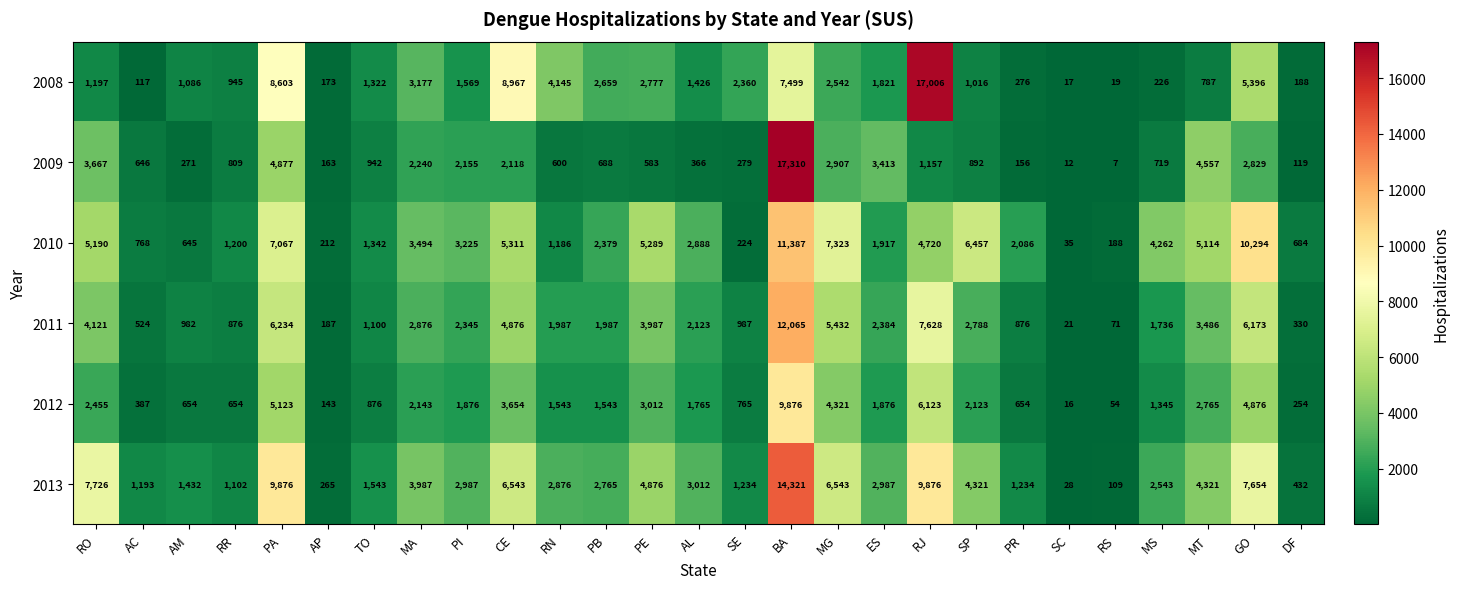

Where does the 2011 series first go above 2123?

RO